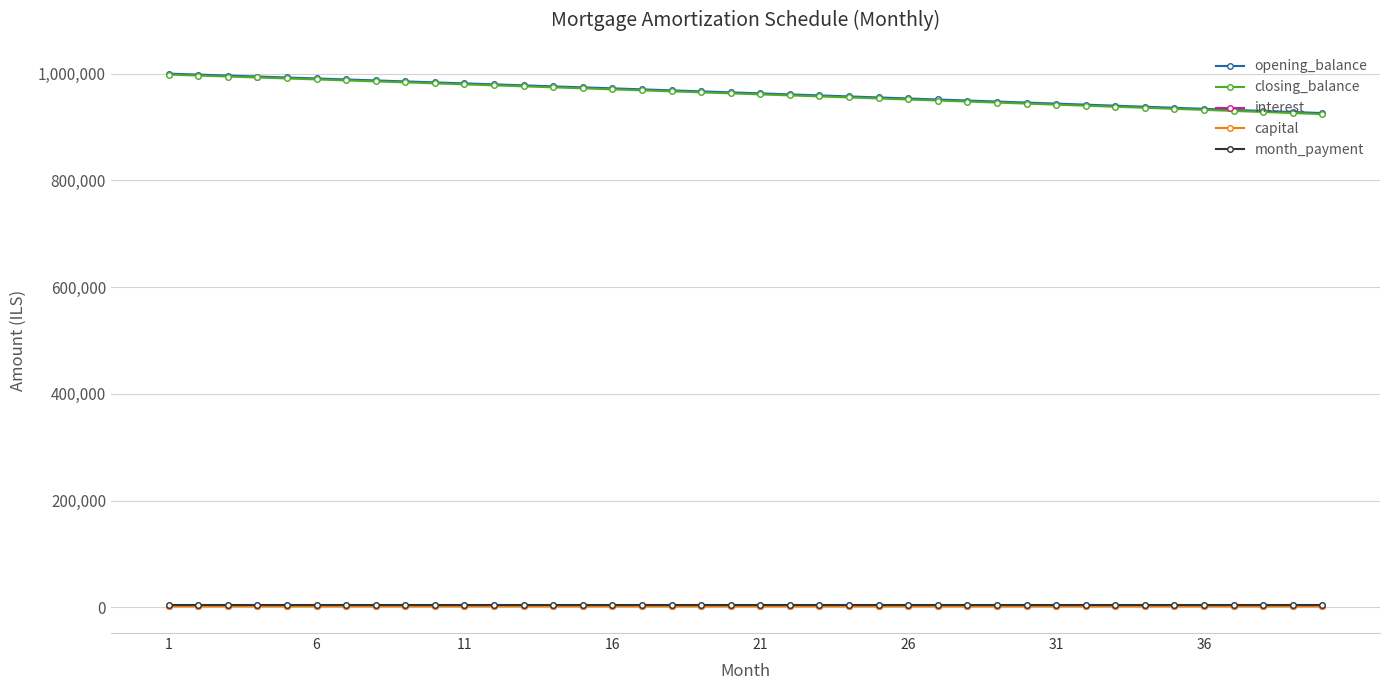

What is the minimum value for opening_balance?

926117.3